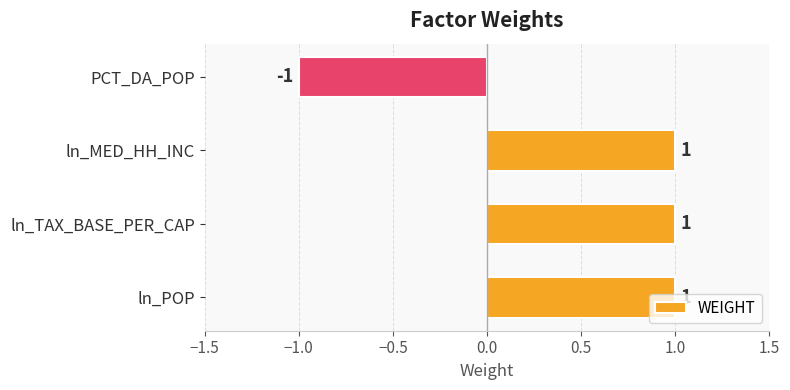

The value at PCT_DA_POP is -2. True or false?

False